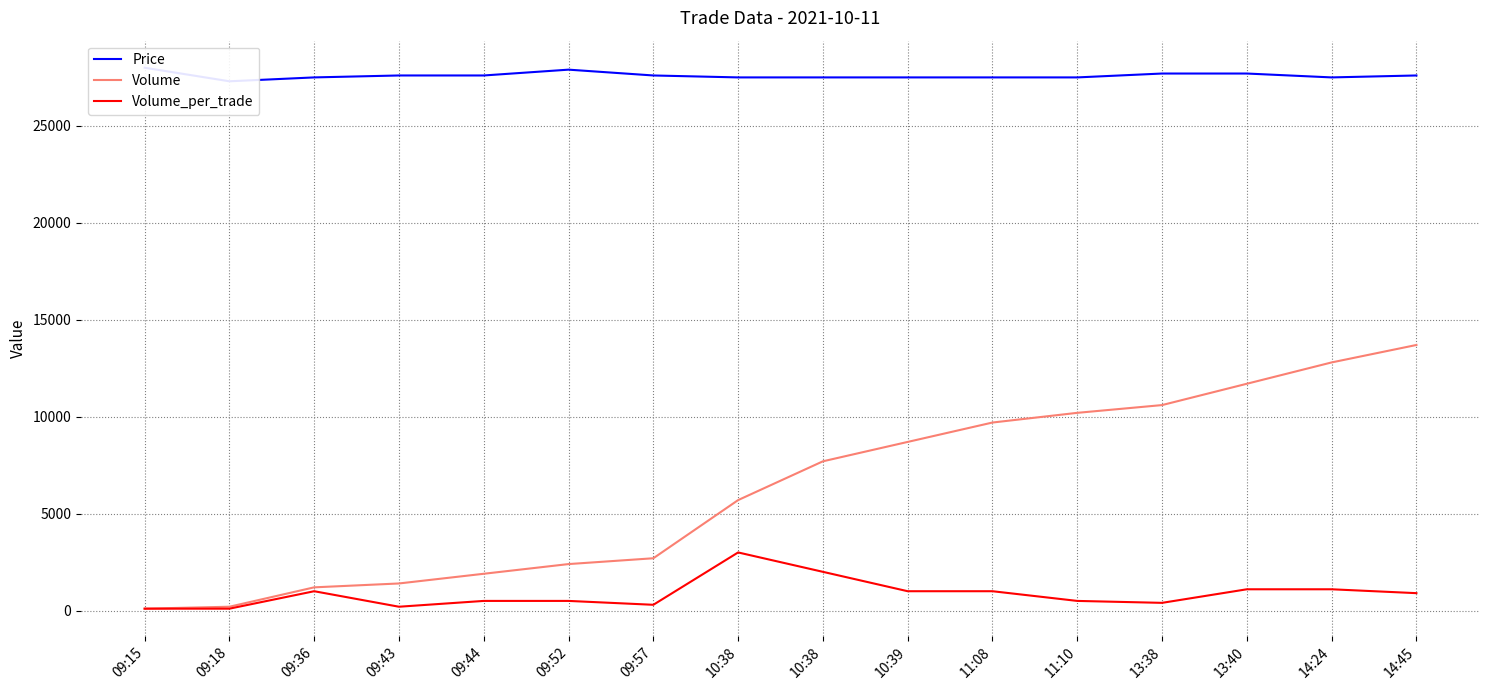

Reading left to right, what are all the values shown in this chart?

Price: 09:15=28000	09:18=27300	09:36=27500	09:43=27600	09:44=27600	09:52=27900	09:57=27600	10:38=27500	10:38=27500	10:39=27500	11:08=27500	11:10=27500	13:38=27700	13:40=27700	14:24=27500	14:45=27600
Volume: 09:15=100	09:18=200	09:36=1200	09:43=1400	09:44=1900	09:52=2400	09:57=2700	10:38=5700	10:38=7700	10:39=8700	11:08=9700	11:10=10200	13:38=10600	13:40=11700	14:24=12800	14:45=13700
Volume_per_trade: 09:15=100	09:18=100	09:36=1000	09:43=200	09:44=500	09:52=500	09:57=300	10:38=3000	10:38=2000	10:39=1000	11:08=1000	11:10=500	13:38=400	13:40=1100	14:24=1100	14:45=900